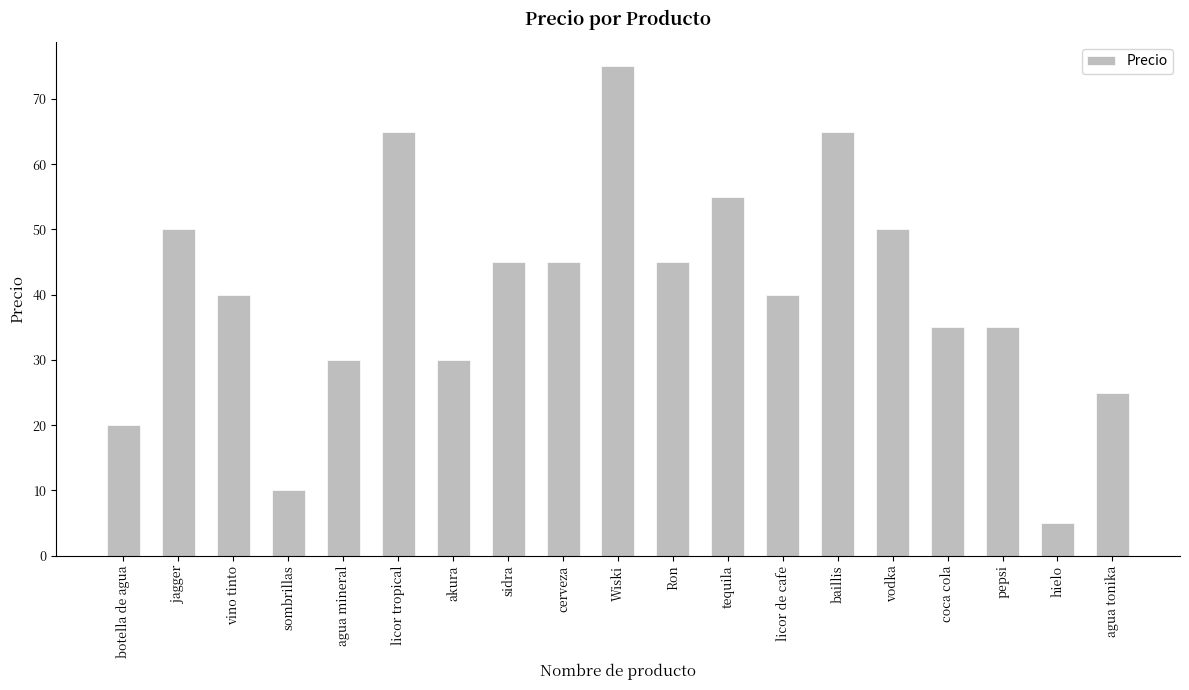

How many bars are there in total?

19